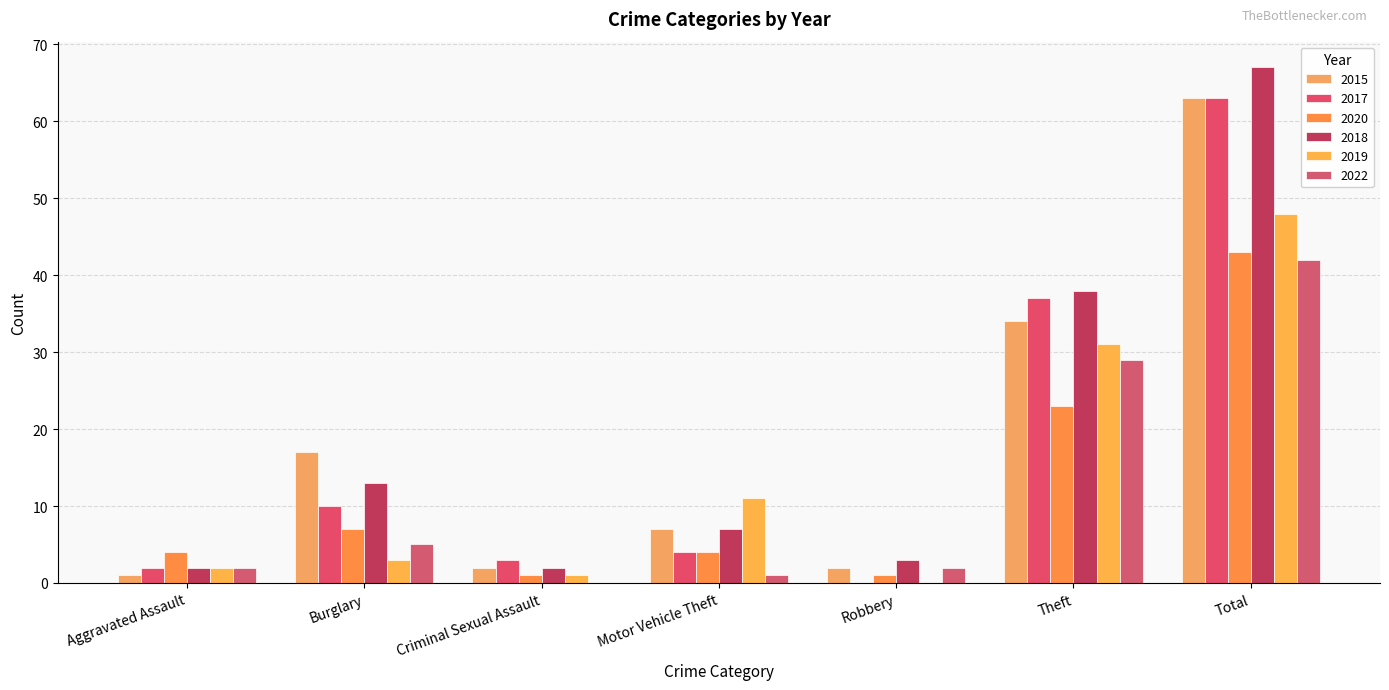

What is the label of the 2nd bar from the left?

Burglary